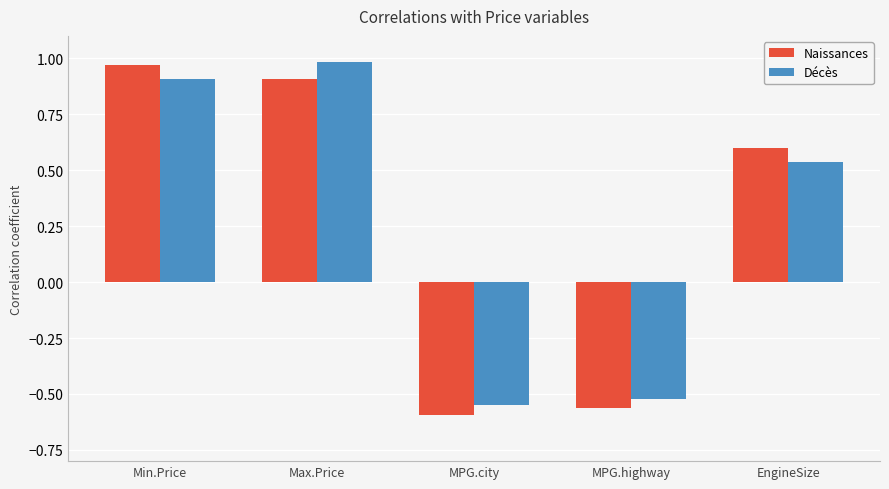

What is the average value of the Naissances series?

0.3